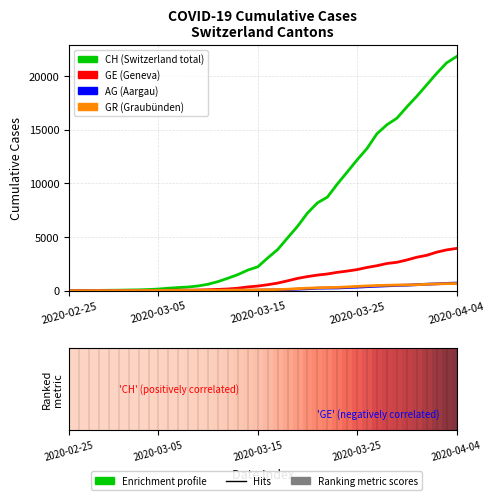

Where is AG nearest to the value 351?

30